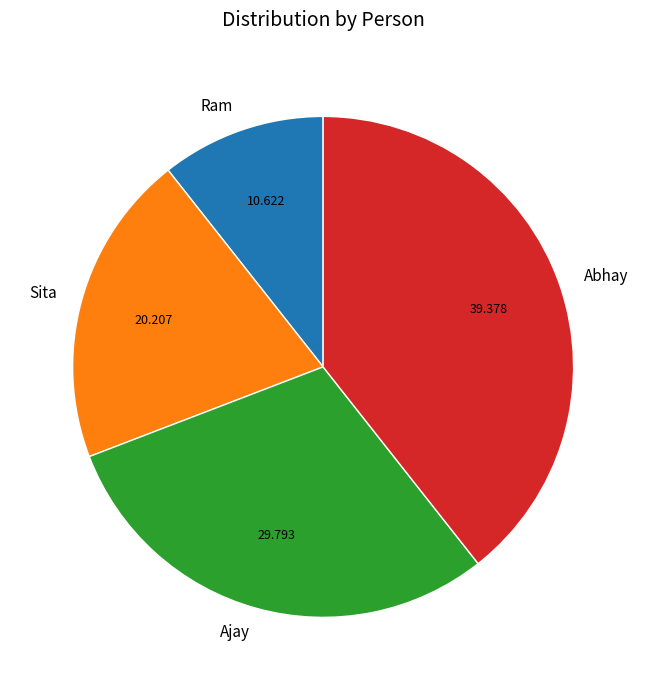

True or false: Ajay accounts for 18% of the total.

False